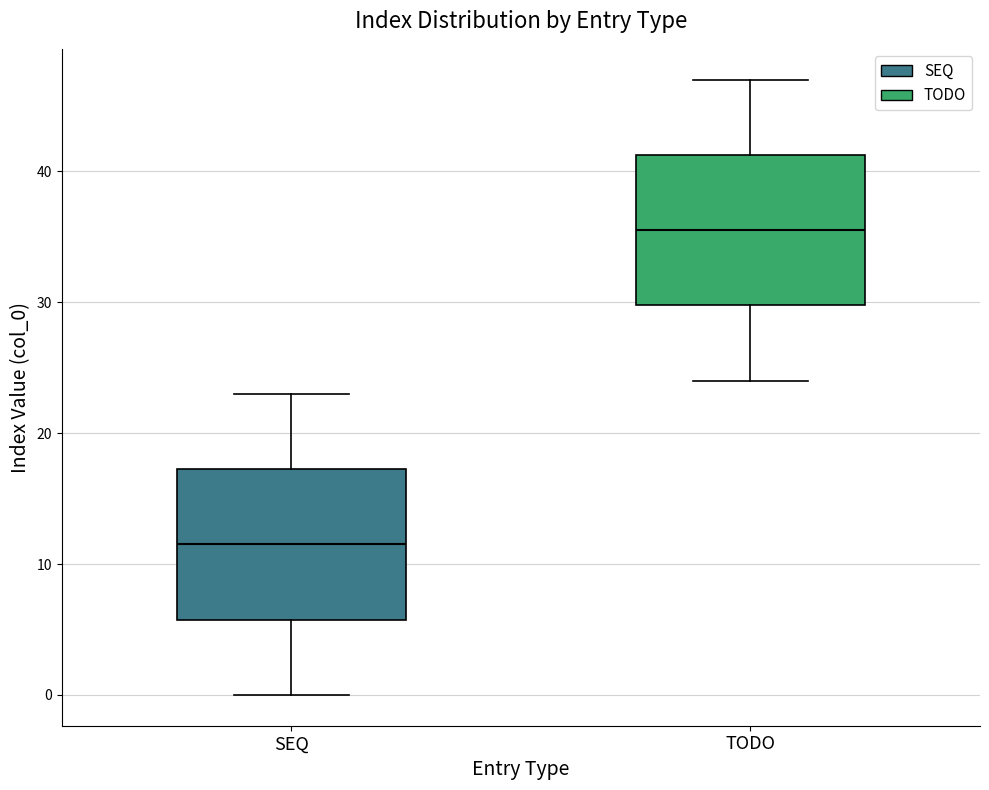

Reading left to right, read every box against the y-axis: the position of its median line, the range the box covers, and the ends of its whiskers. The values are not printed on the chart, so give them approximately, as read against the axis.

SEQ: median 12, box 6 to 17, whiskers 0 to 23
TODO: median 36, box 30 to 41, whiskers 24 to 47